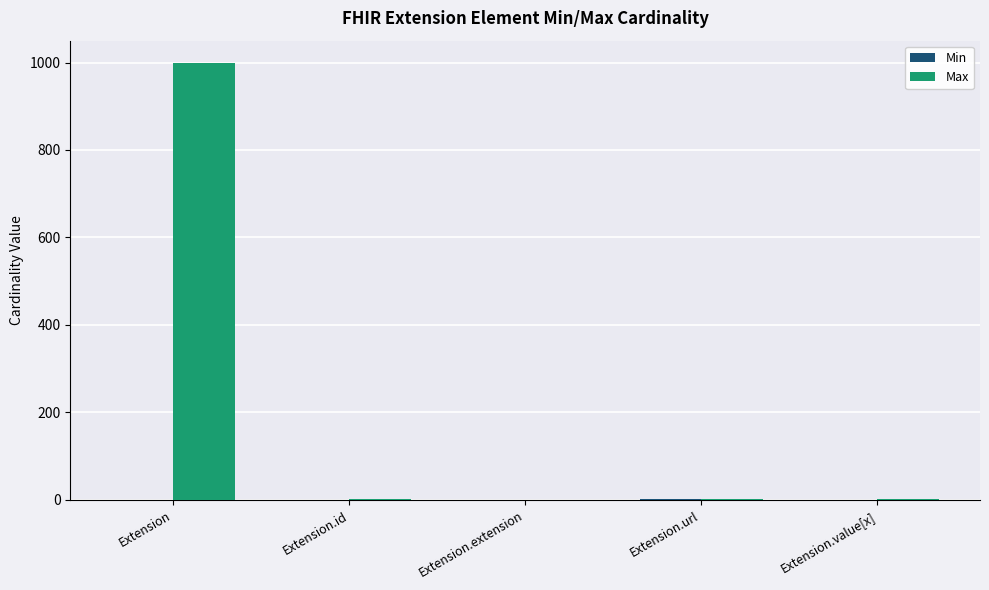

True or false: Max has a value of 200 at Extension.

False